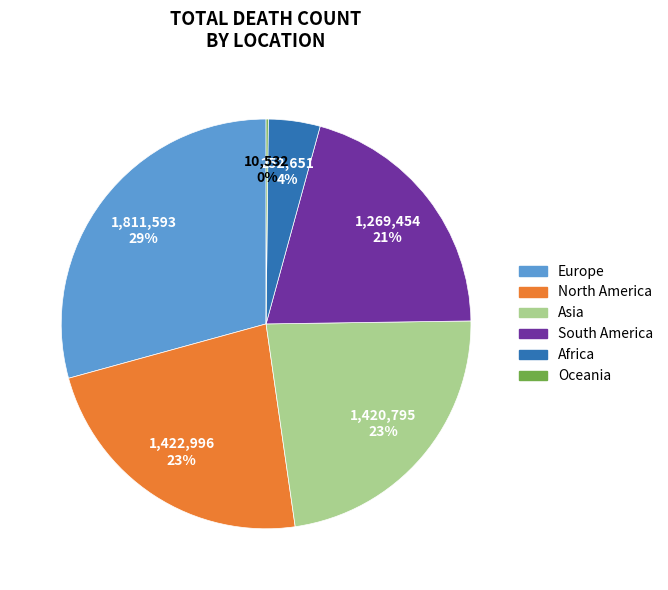

What is the largest slice in the pie chart?

Europe